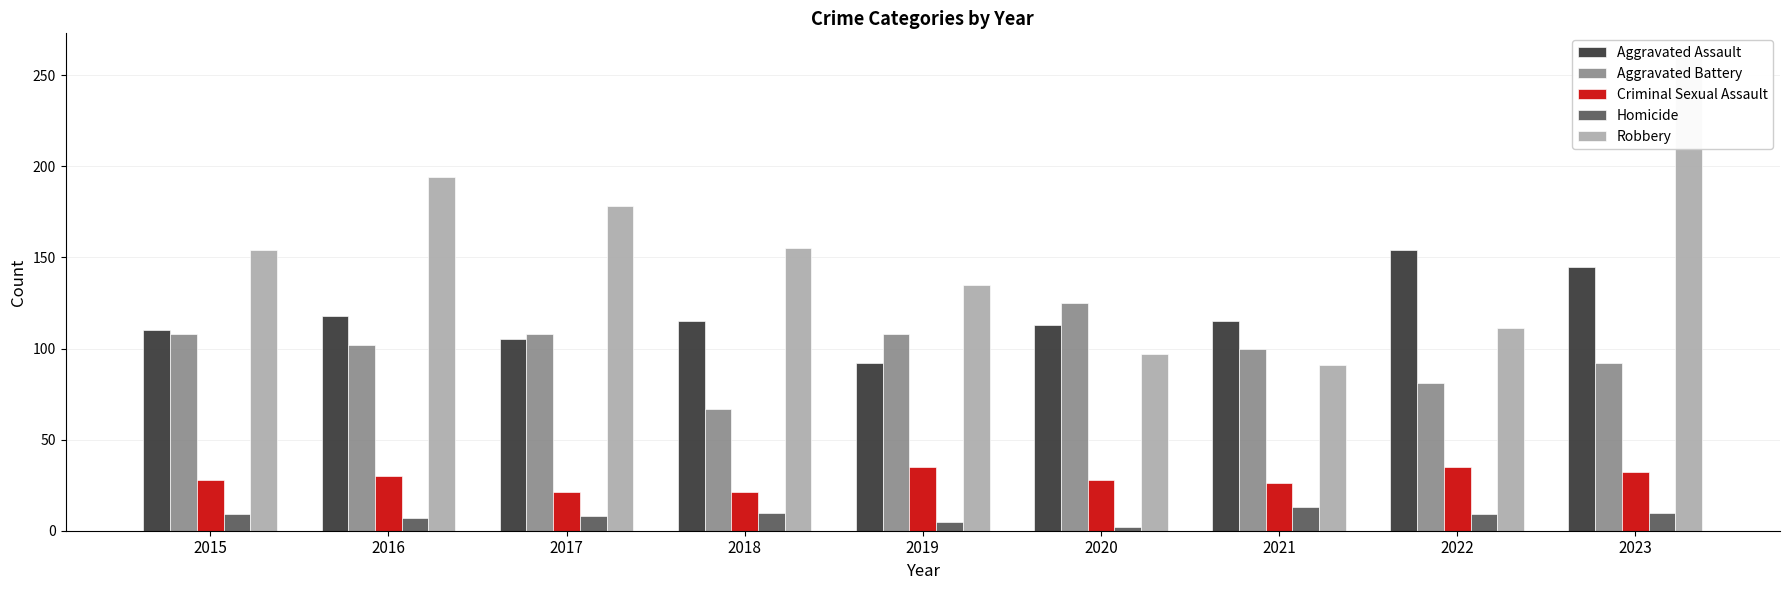

At which label is Homicide closest to 7?

2016